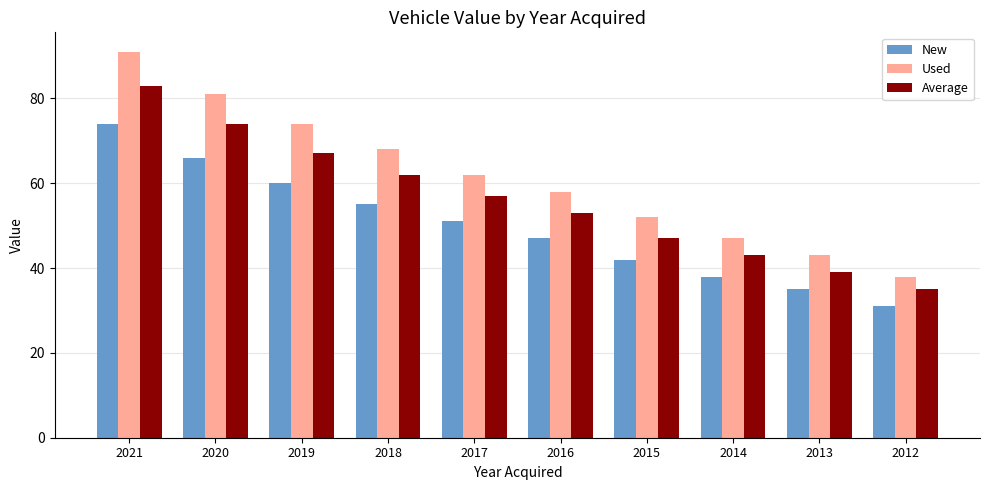

Read the New value at 2021, to the nearest 10.

70